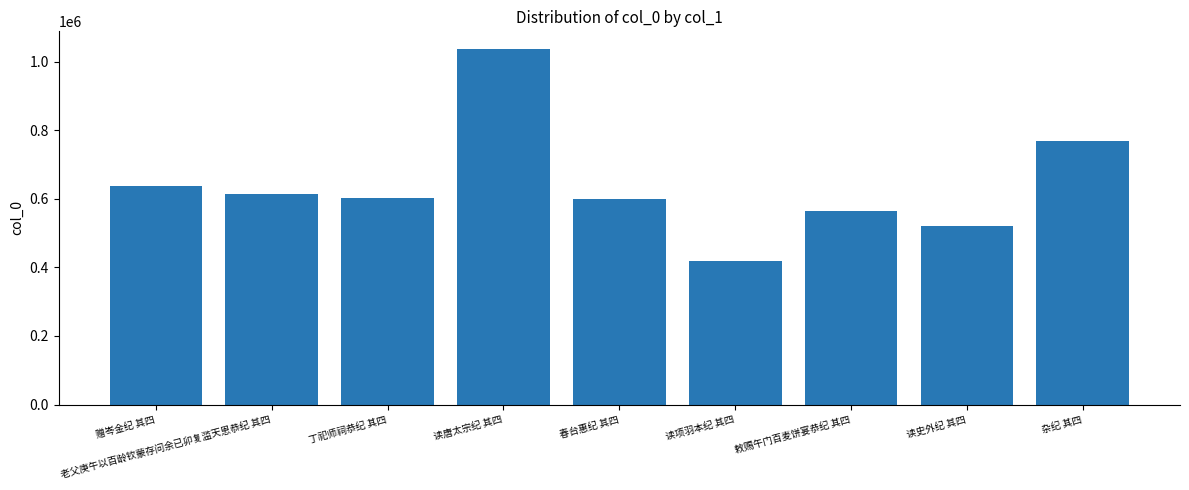

Is it true that the value at 敕赐午门百麦饼宴恭纪 其四 is 794465?

False